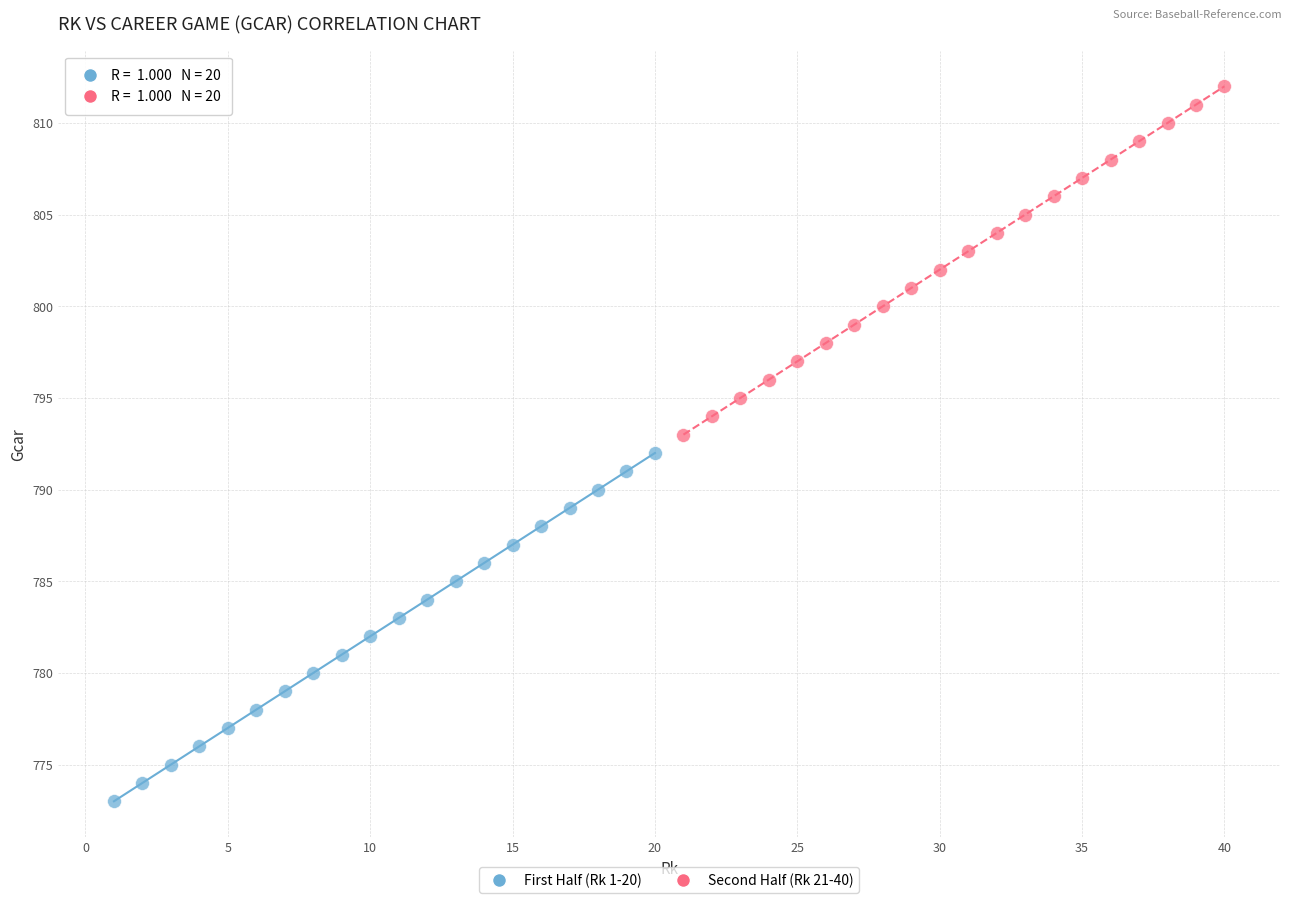

Which series contains the lowest Y value?

First Half (Rk 1-20)